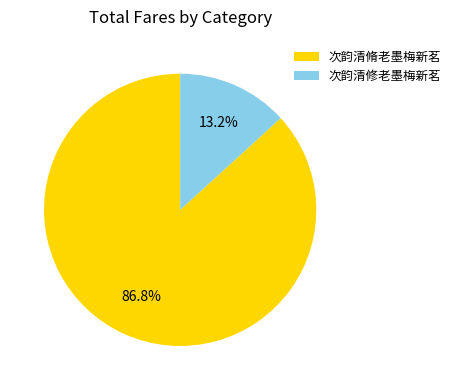

To the nearest percent, what is the difference between the 次韵清修老墨梅新茗 and 次韵清脩老墨梅新茗 slice percentages?

74%